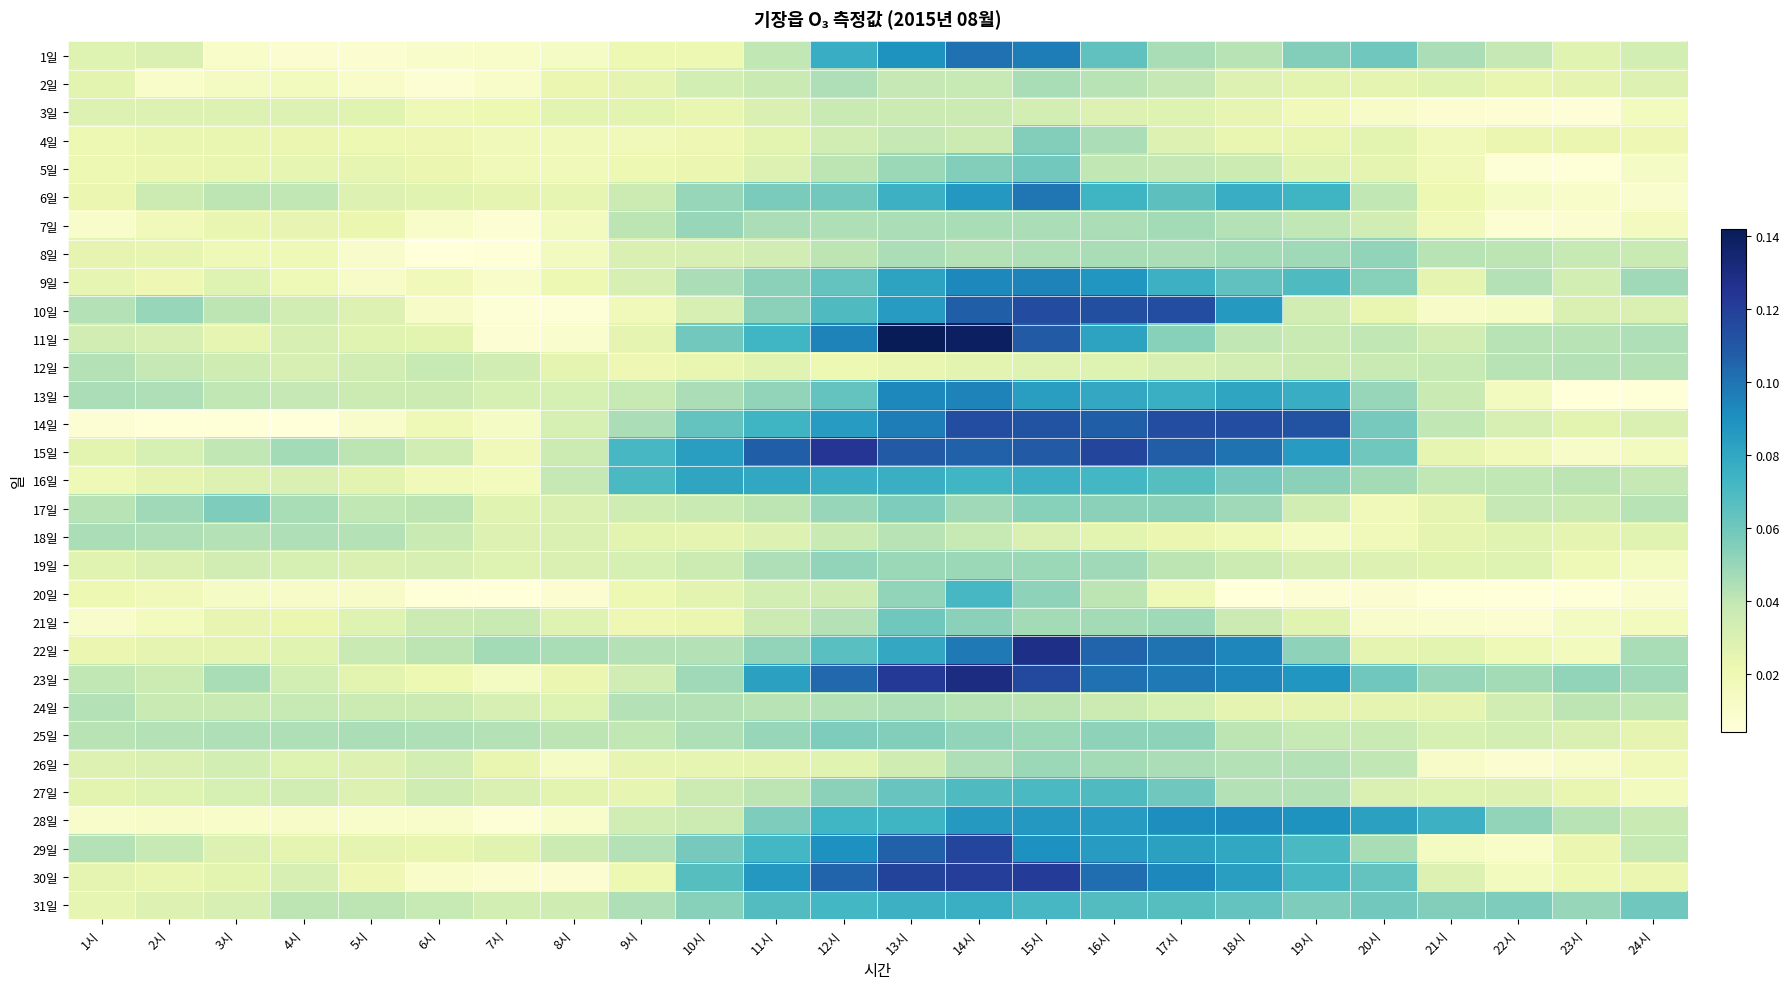

Which category has the highest value across all series?

13시